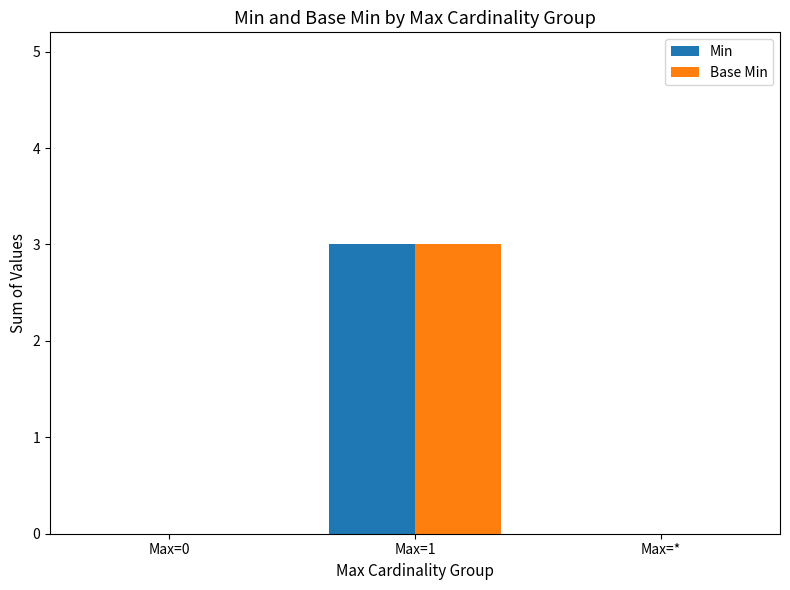

The value of Min at Max=* is 1. True or false?

False